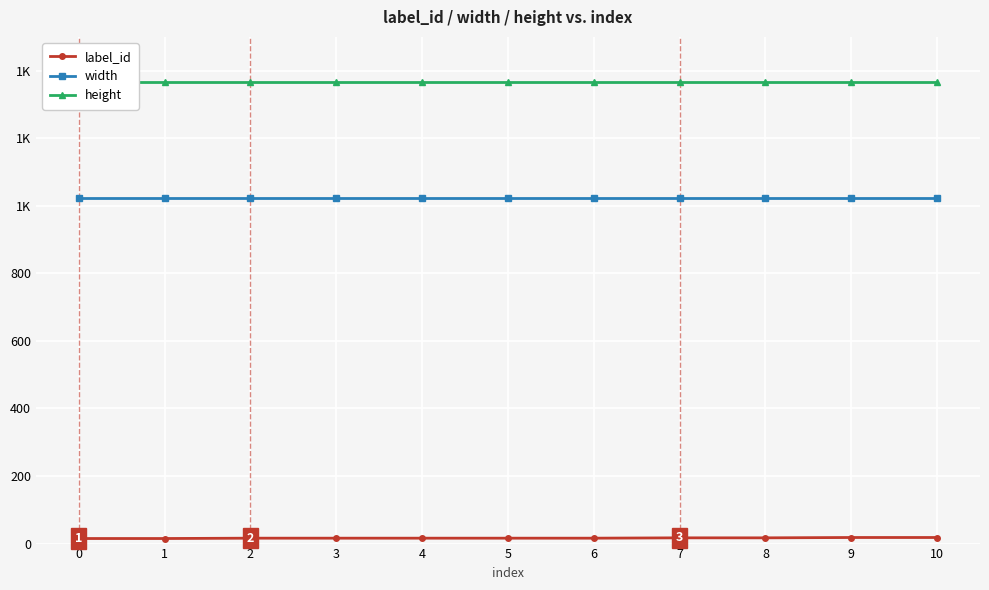

True or false: width has more than 2 interior local peaks.

False